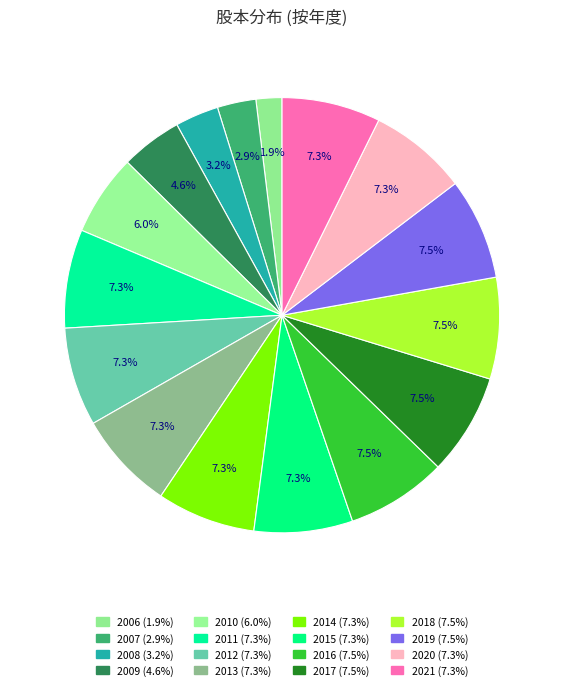

Is 2016 the majority of the pie?

No